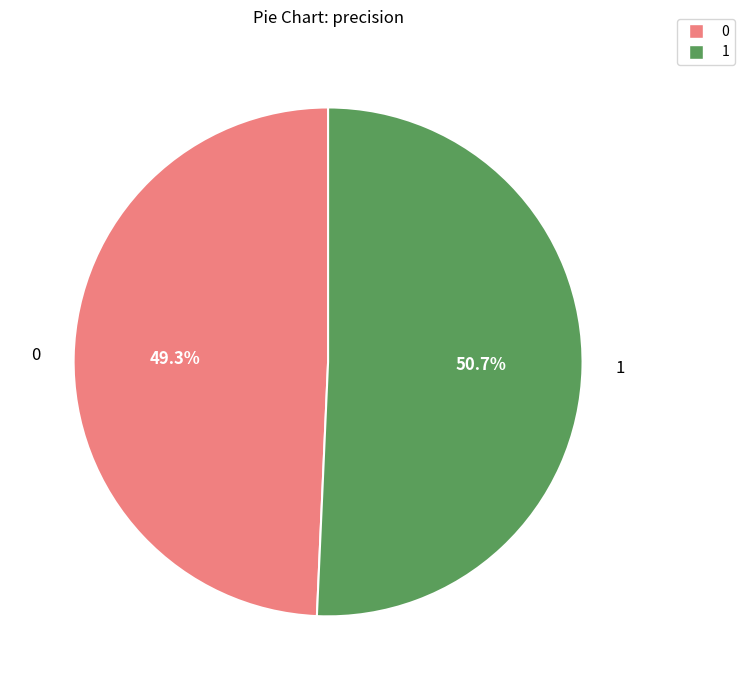

To the nearest percent, what is the average slice percentage?

50%